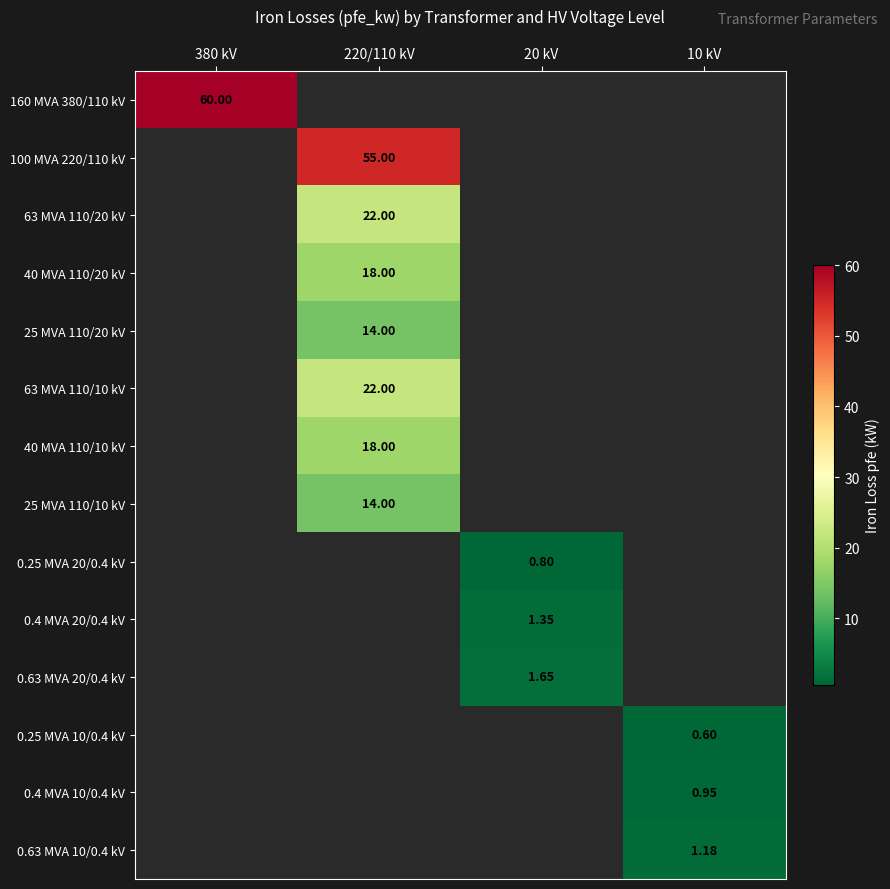

Which series has the widest spread of values?

160 MVA 380/110 kV